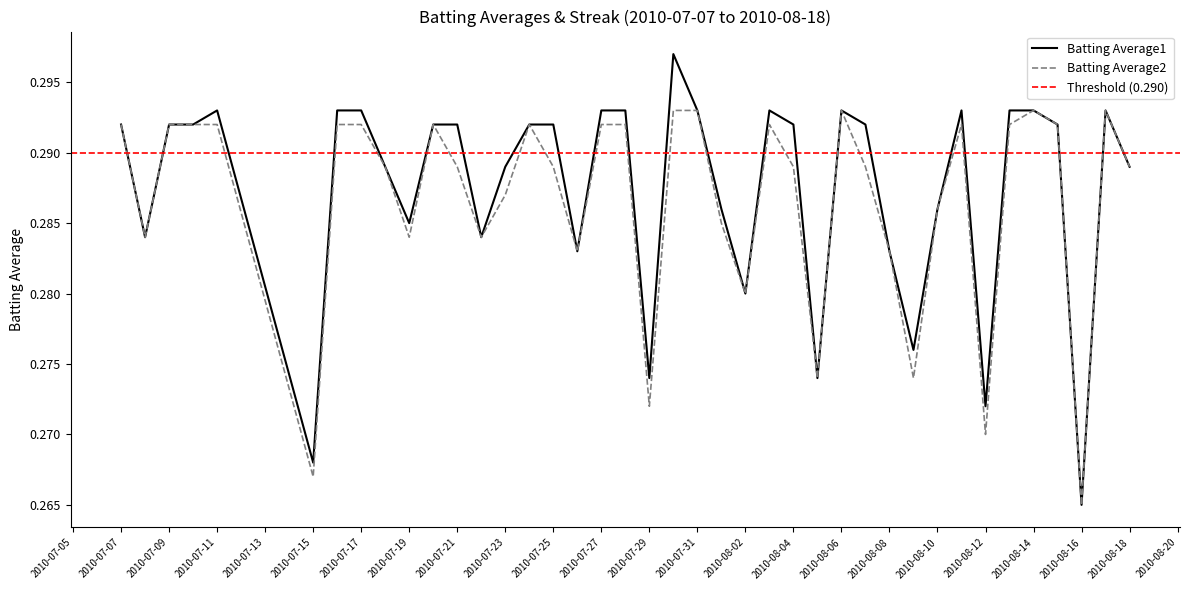

The value of Batting Average1 at 2010-07-11 is 0.2. True or false?

False